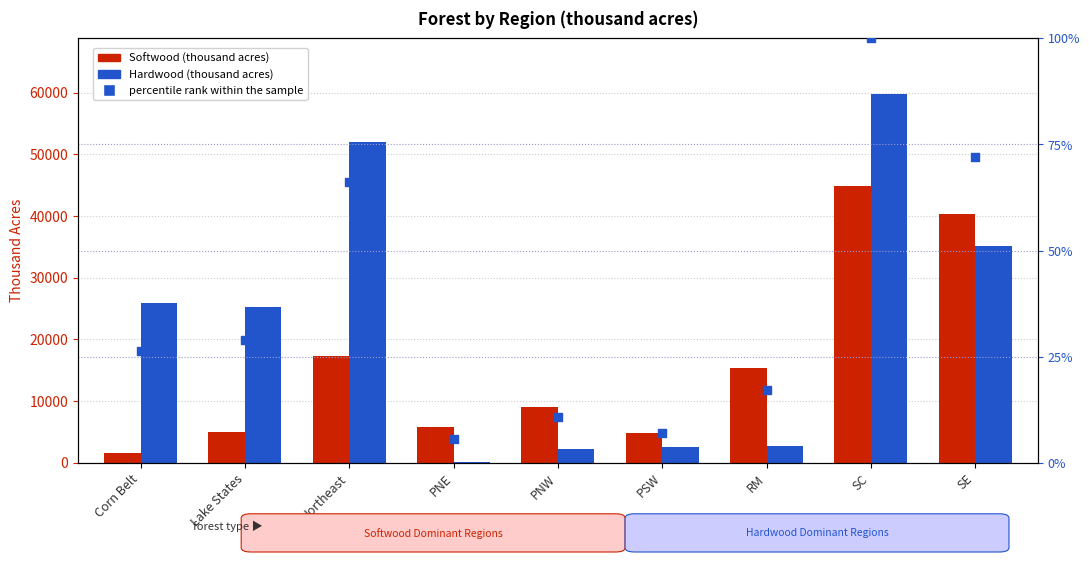

Is the value of Softwood at Northeast greater than the value of percentile rank within the sample at Corn Belt?

Yes